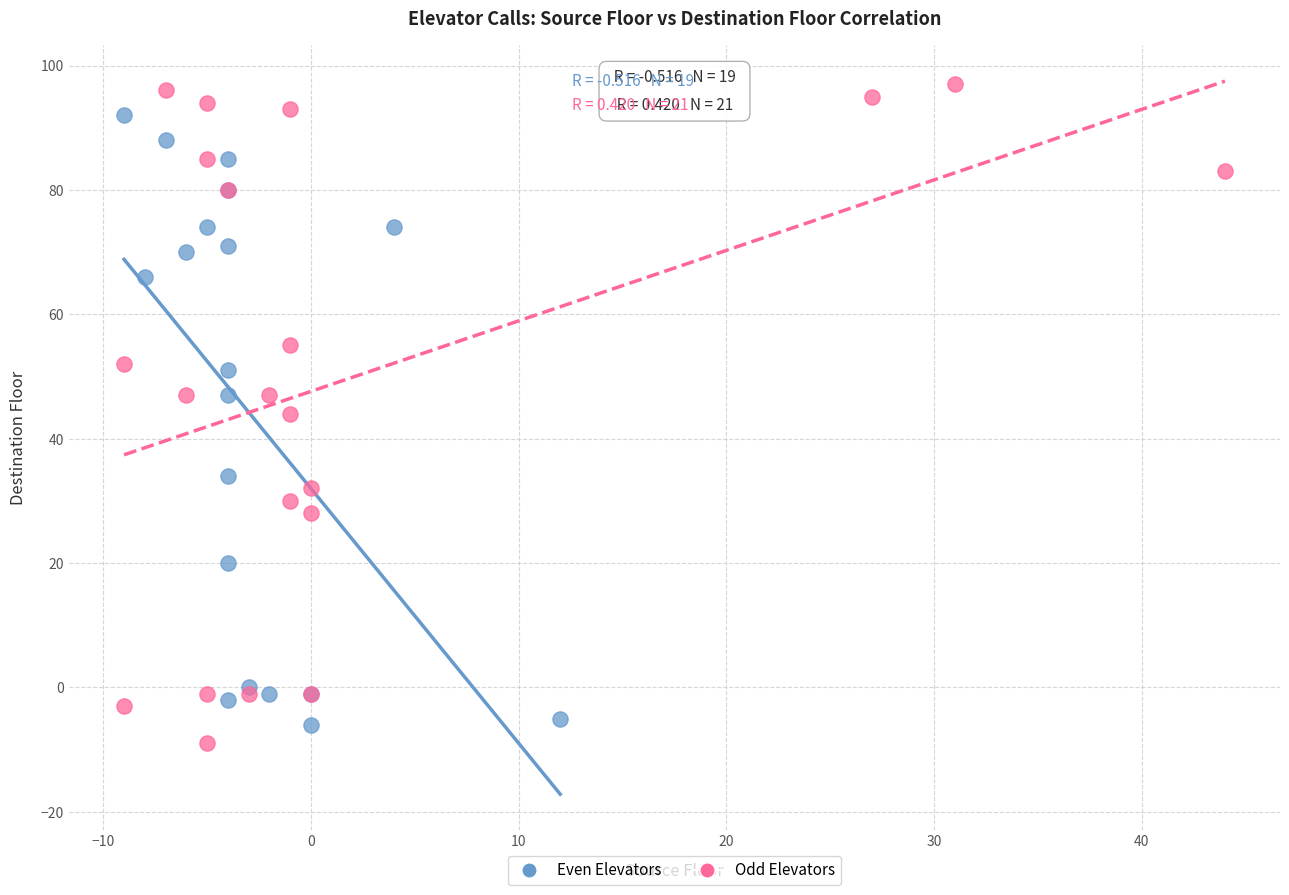

Which series reaches the minimum Y coordinate?

Odd Elevators